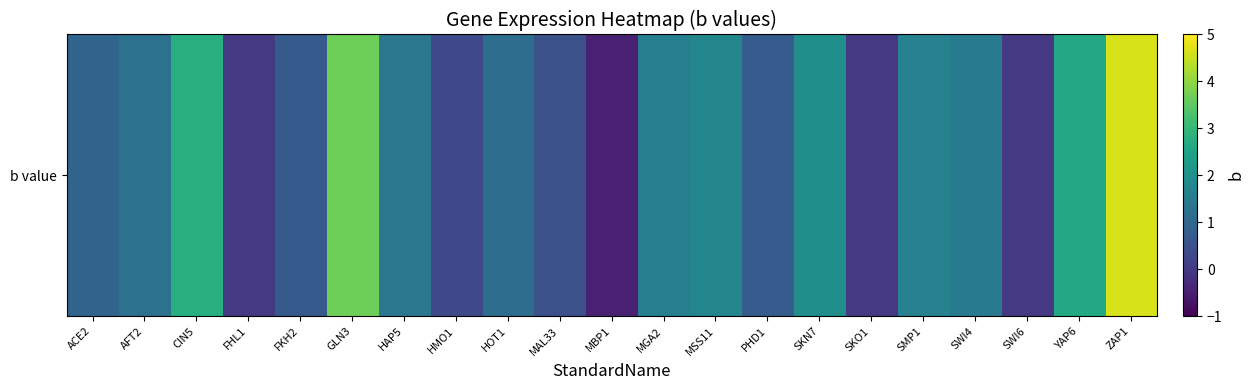

What is the maximum value shown in the chart?

4.6